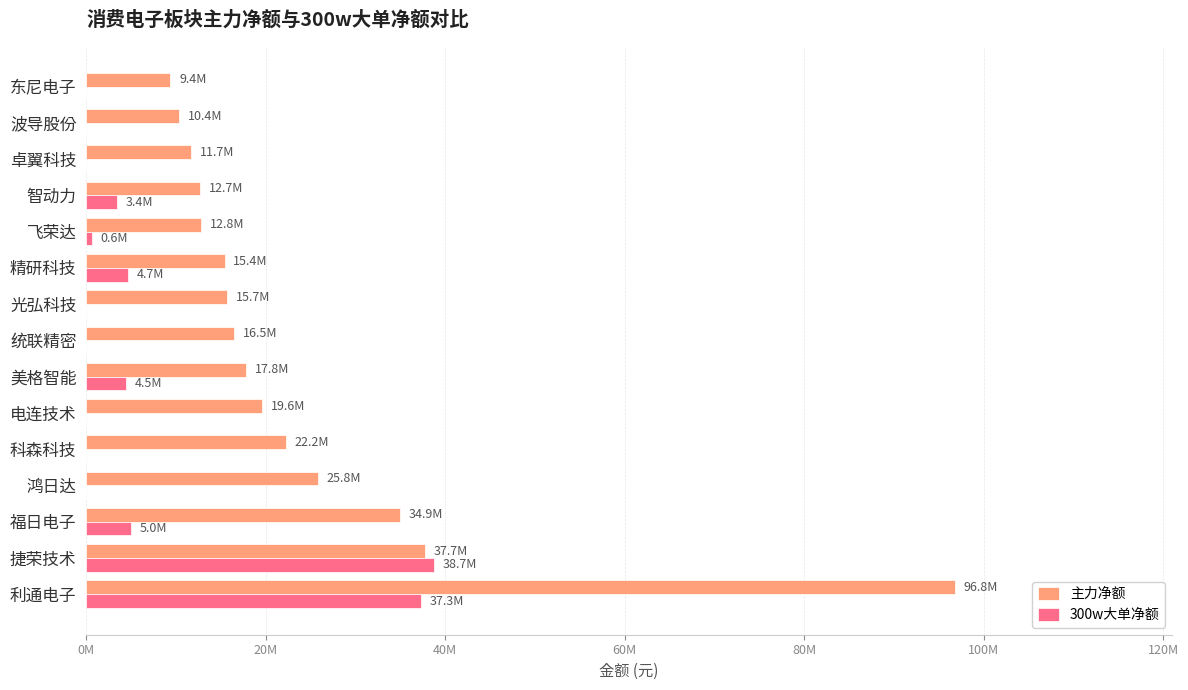

What are all the series names shown in the legend?

主力净额, 300w大单净额